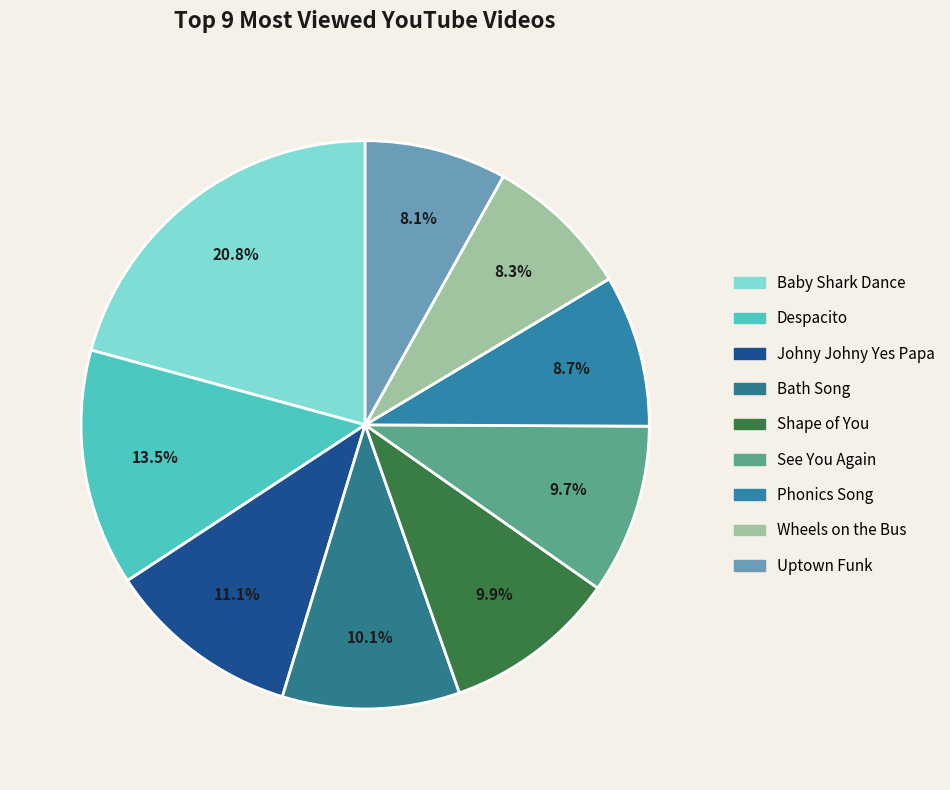

Which slice is the smallest?

Uptown Funk